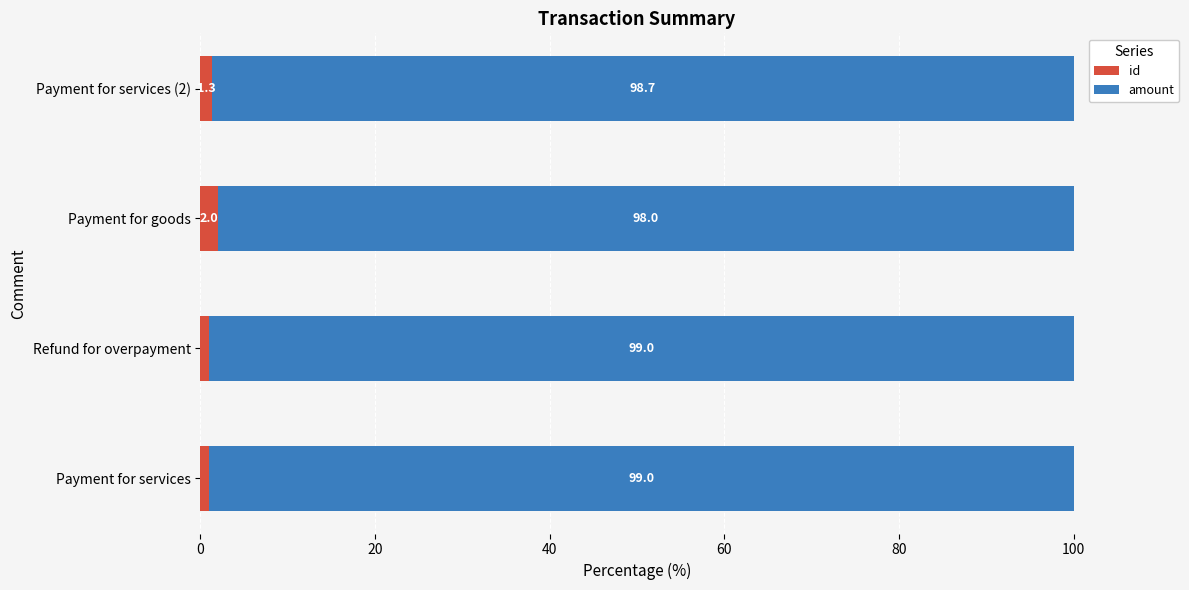

What is the total value across all series at Refund for overpayment?

100.0